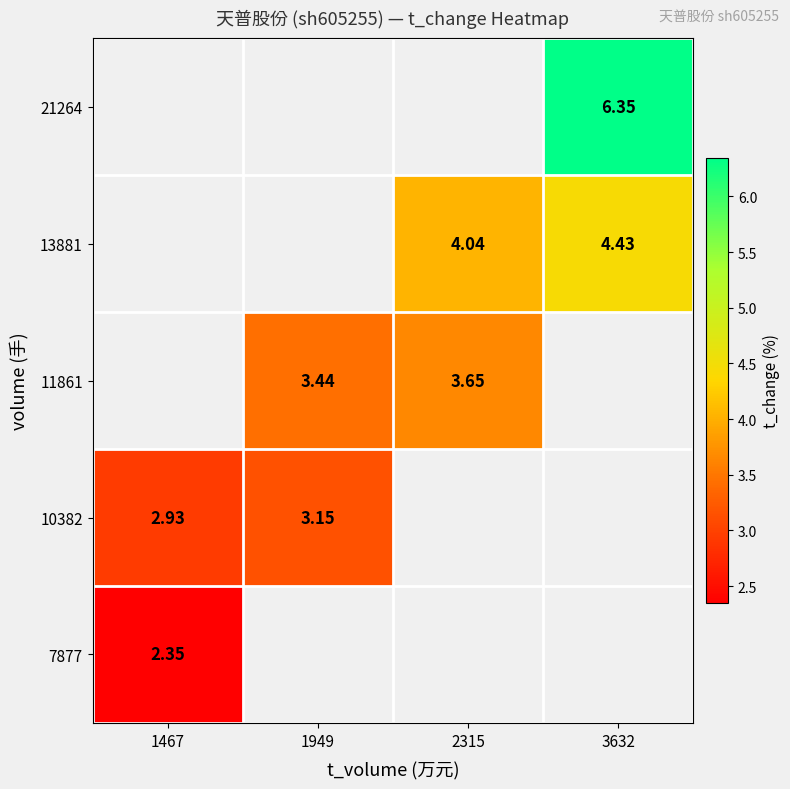

How many positive values does the 10382 series have?

2